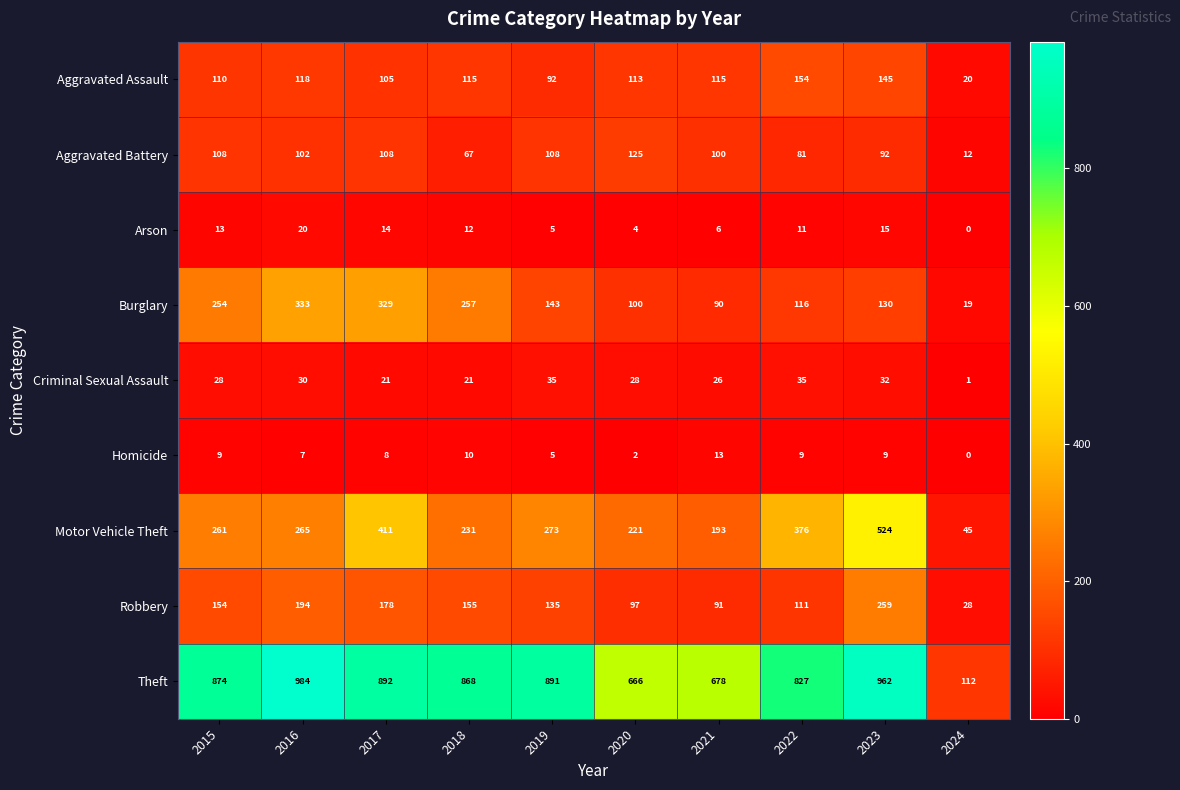

True or false: Burglary has a value of 155 at 2018.

False